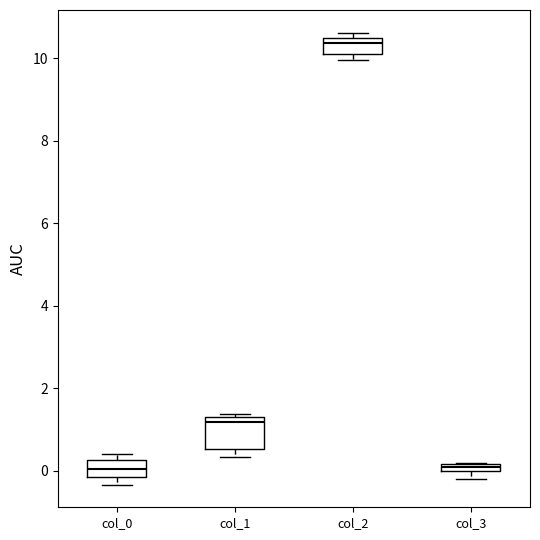

Which box is the tallest, from its lower edge to its upper edge?

col_1